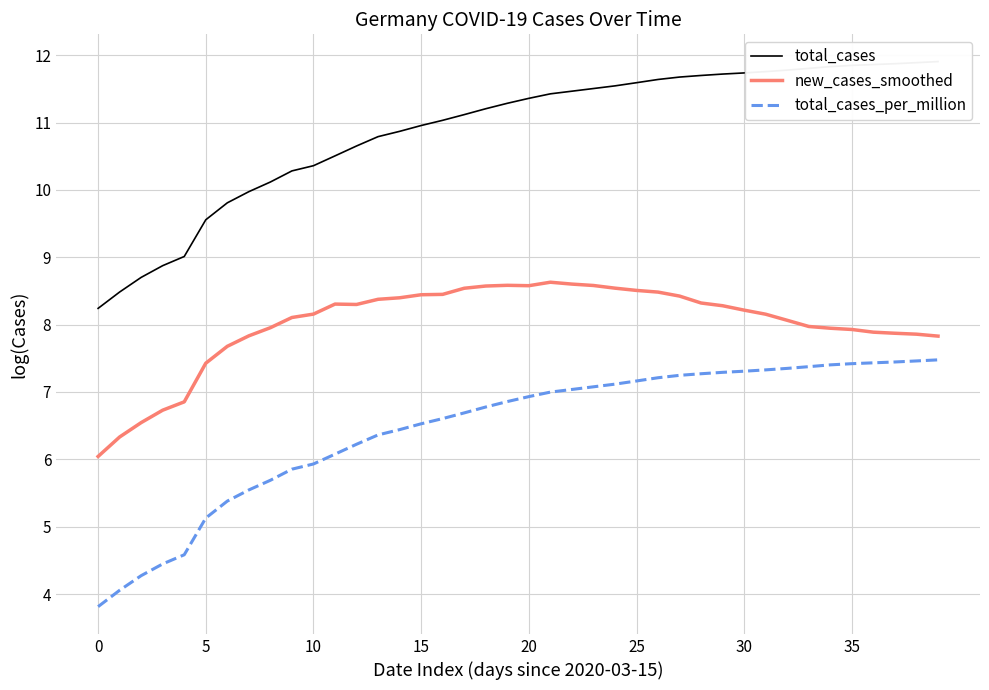

How many values in the total_cases_per_million series exceed 6?

29